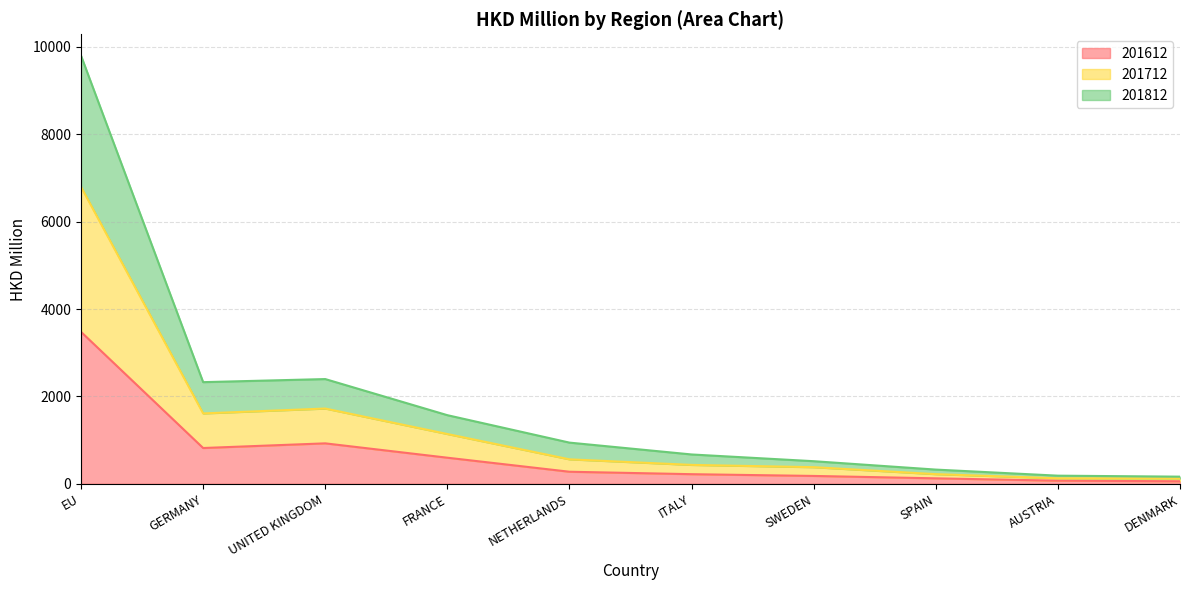

What value does the 201612 series have at AUSTRIA?

70.8